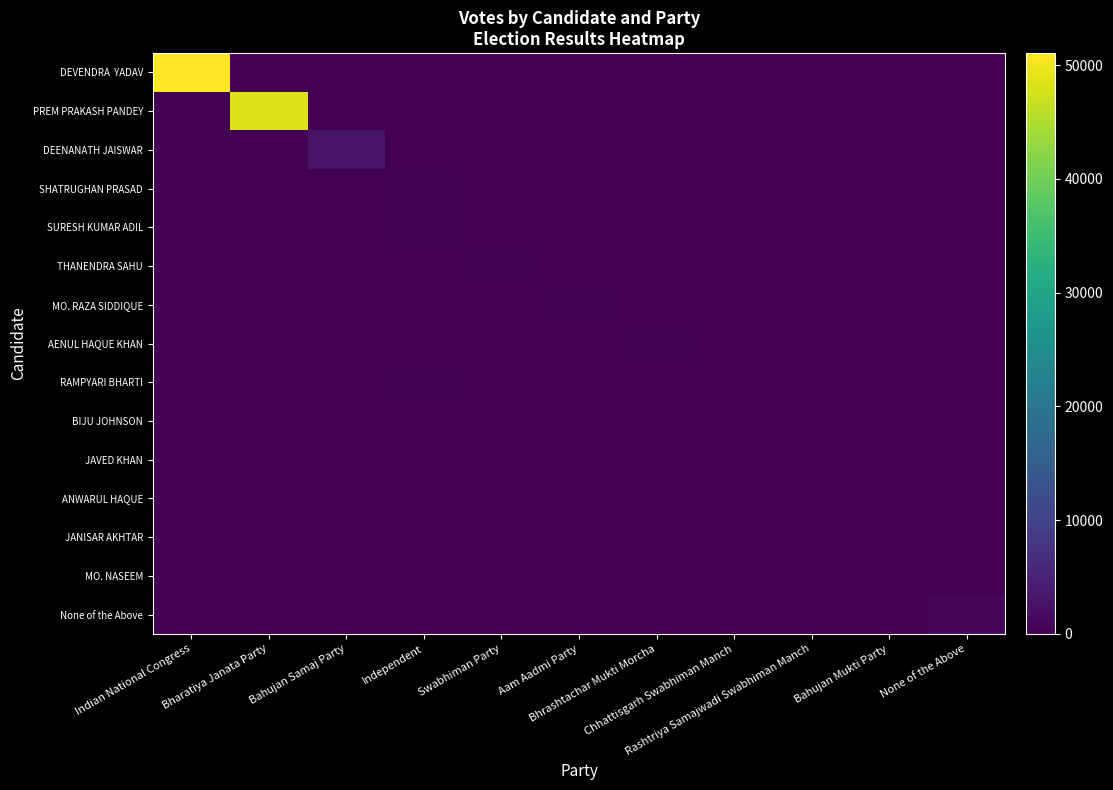

How many distinct data groups are displayed?

15